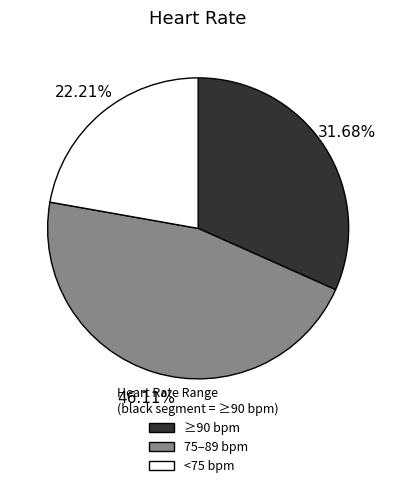

Rank the categories by value from highest to lowest.

75–89 bpm, ≥90 bpm, <75 bpm